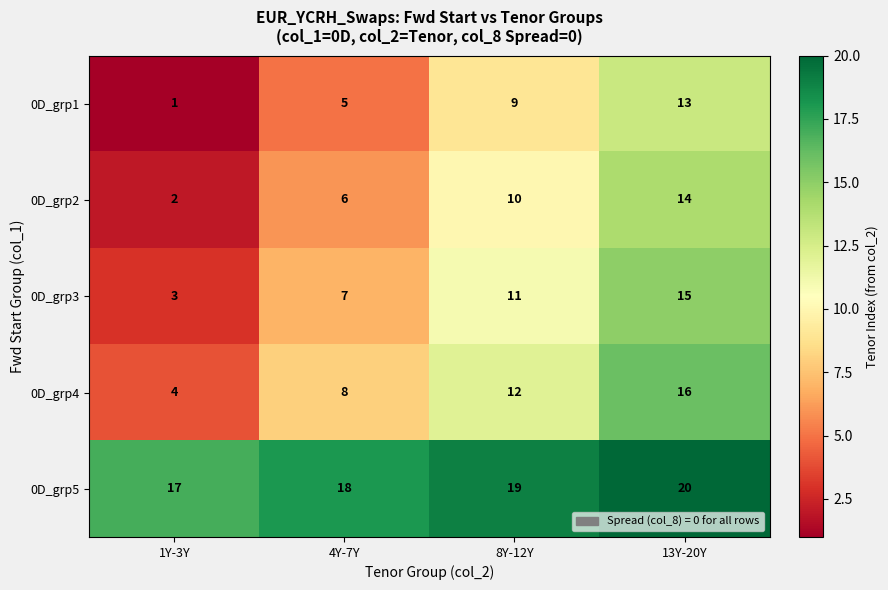

Which category has the highest value across all series?

13Y-20Y